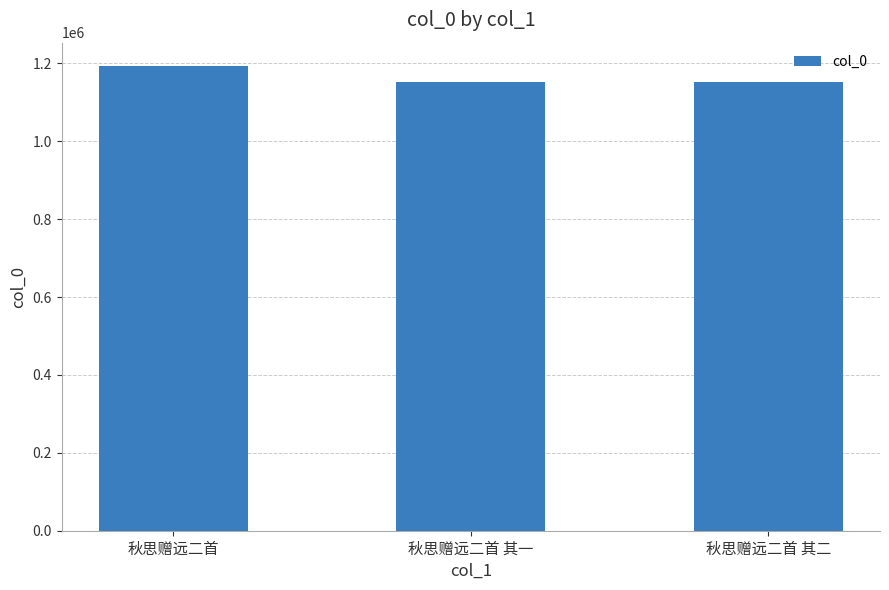

What is the label of the 2nd bar from the left?

秋思赠远二首 其一